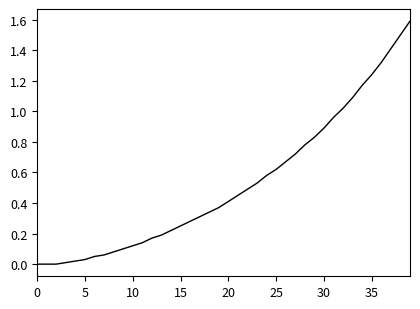

What is the maximum value shown in the chart?

1.6